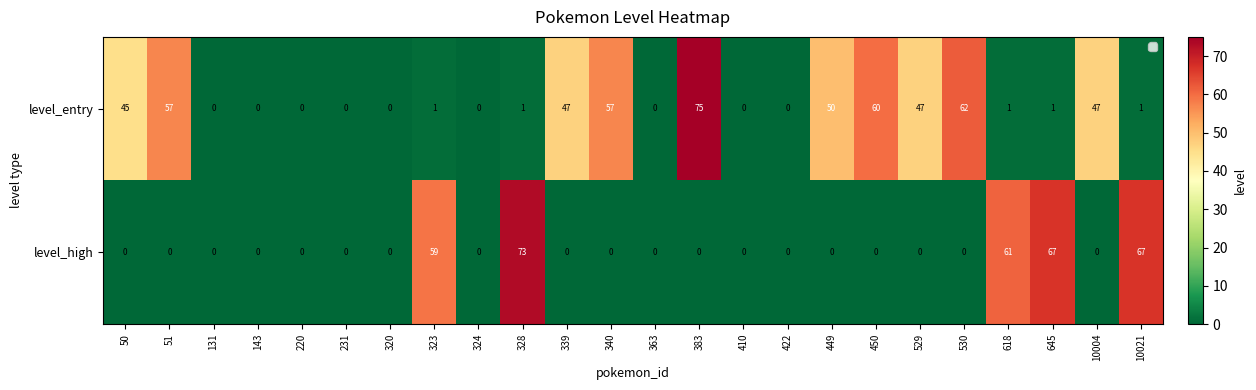

How many data points does each series have?

24